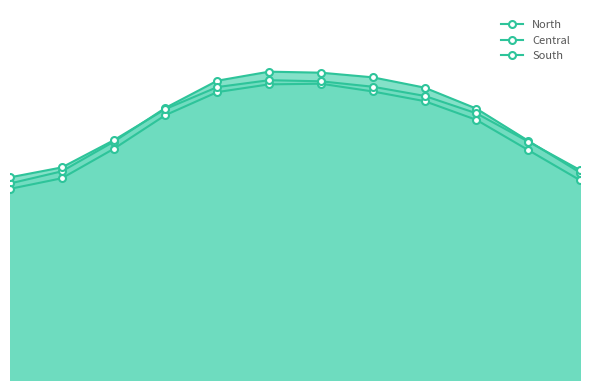

Does the chart have visible grid lines?

No